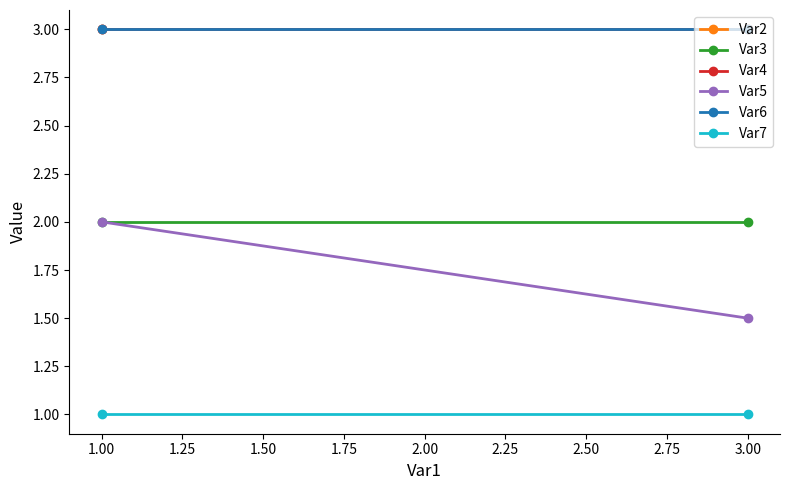

Reading left to right, list all the values displayed in this chart.

Var2: 3.0	3.0
Var3: 2.0	2.0
Var4: 3.0	3.0
Var5: 2.0	1.5
Var6: 3.0	3.0
Var7: 1.0	1.0